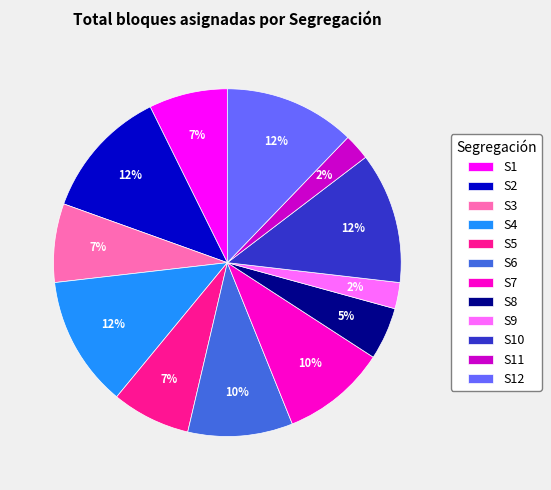

The S3 slice represents 7% of the pie. True or false?

True